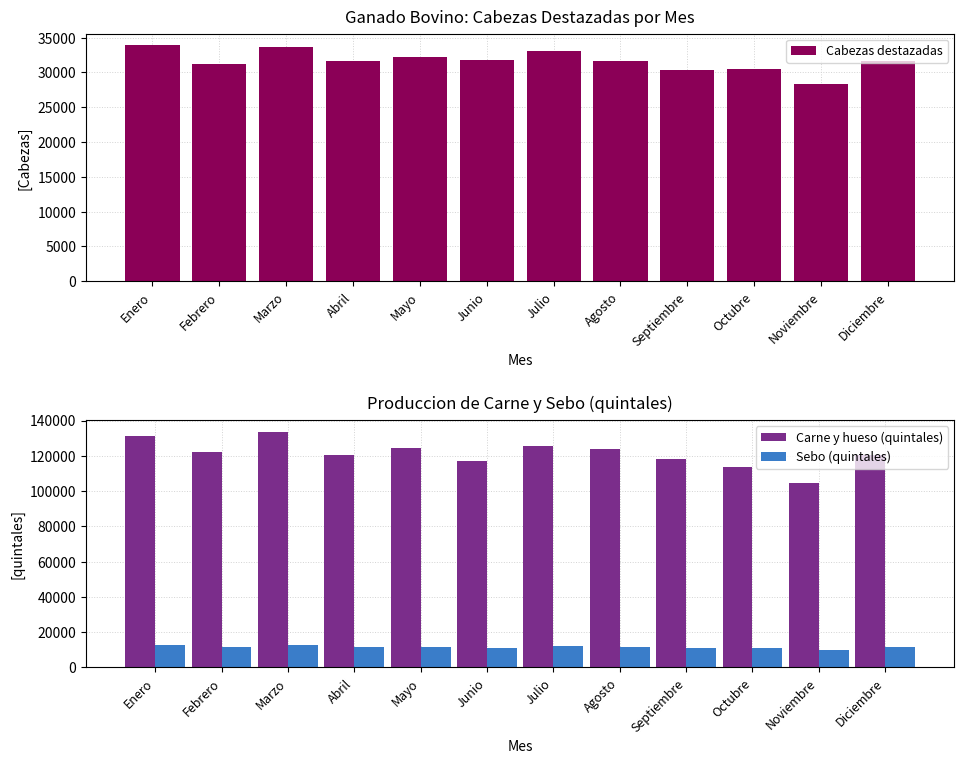

At which category does the chart reach its minimum across all series?

Noviembre